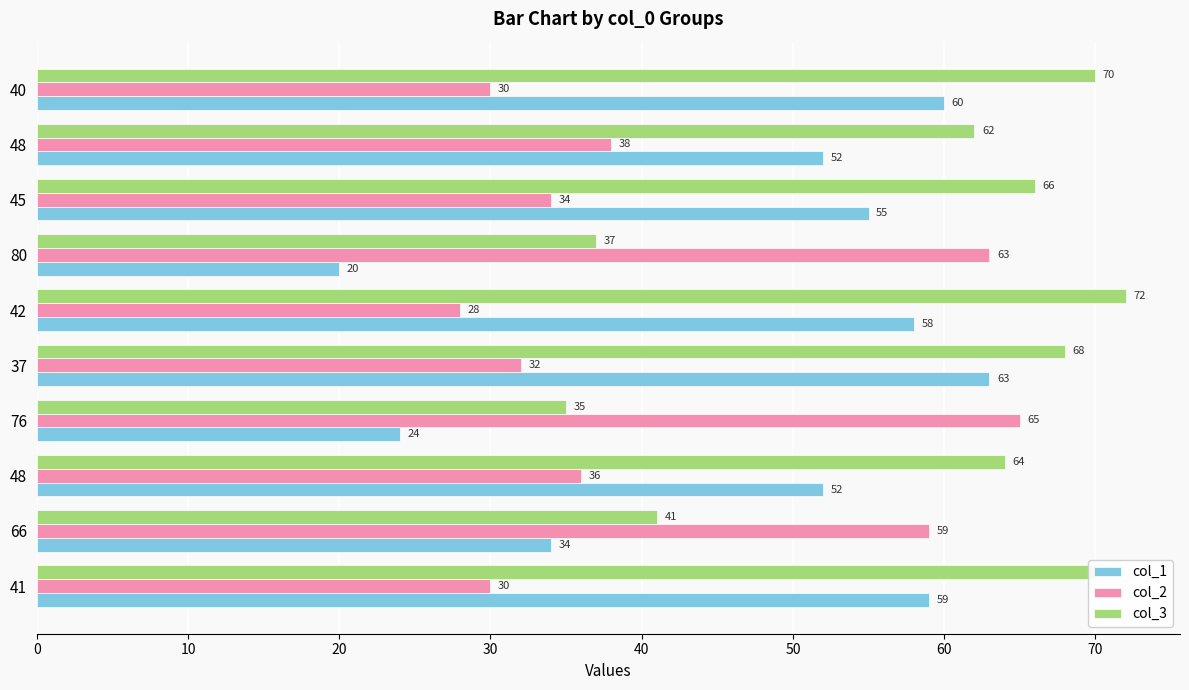

How many data points does each series have?

10